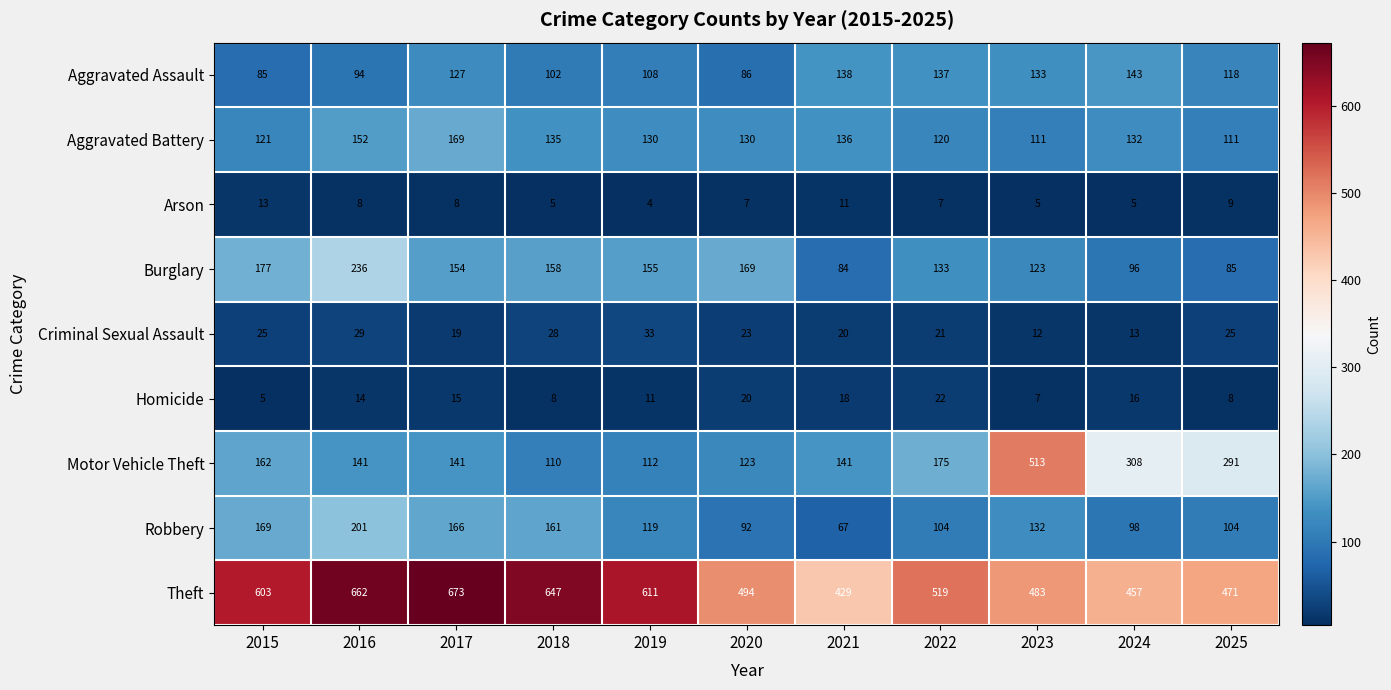

What is the sum of the Aggravated Assault values at 2021 and 2016?

232